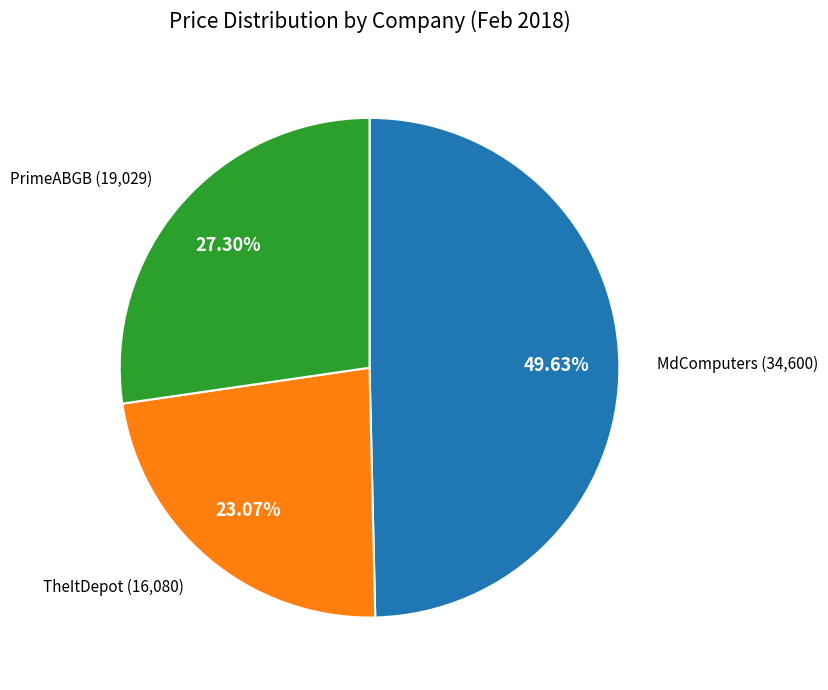

Does any single category account for the majority?

No